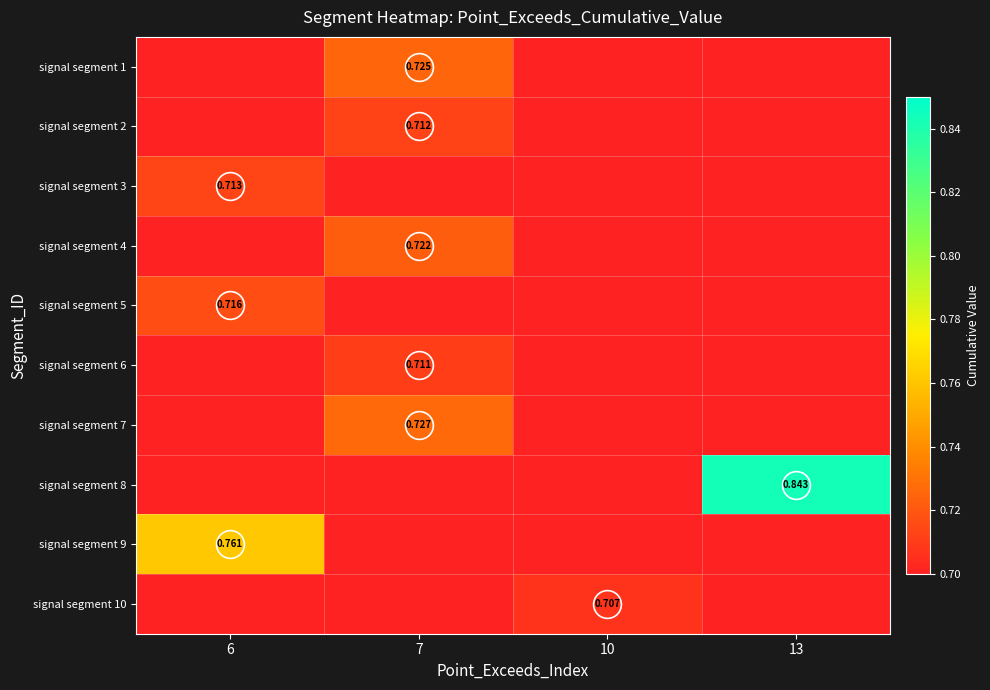

Rank the categories by signal segment 5 value from lowest to highest.

7, 10, 13, 6